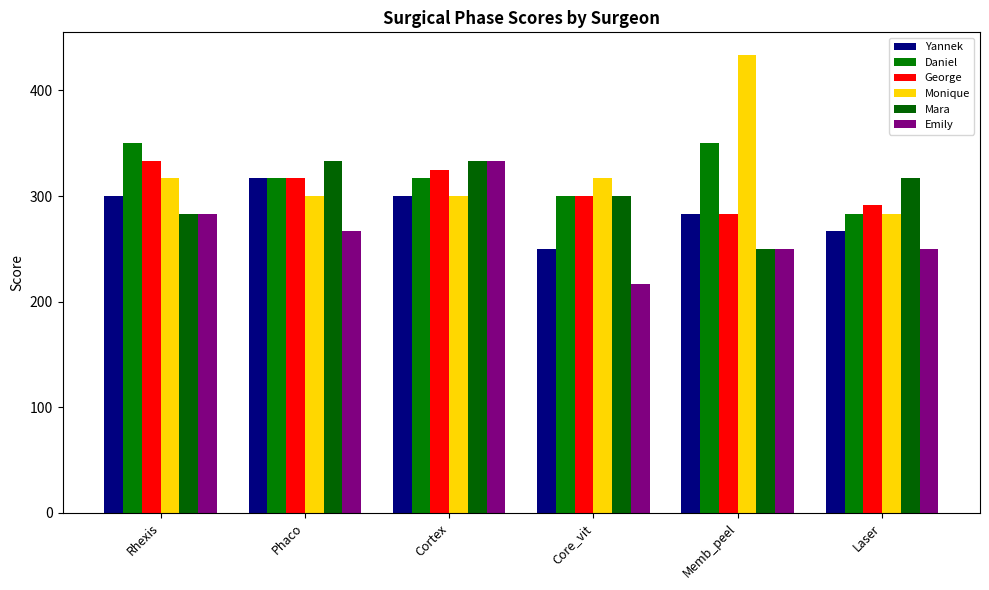

What is the label of the 4th bar from the left?

Core_vit